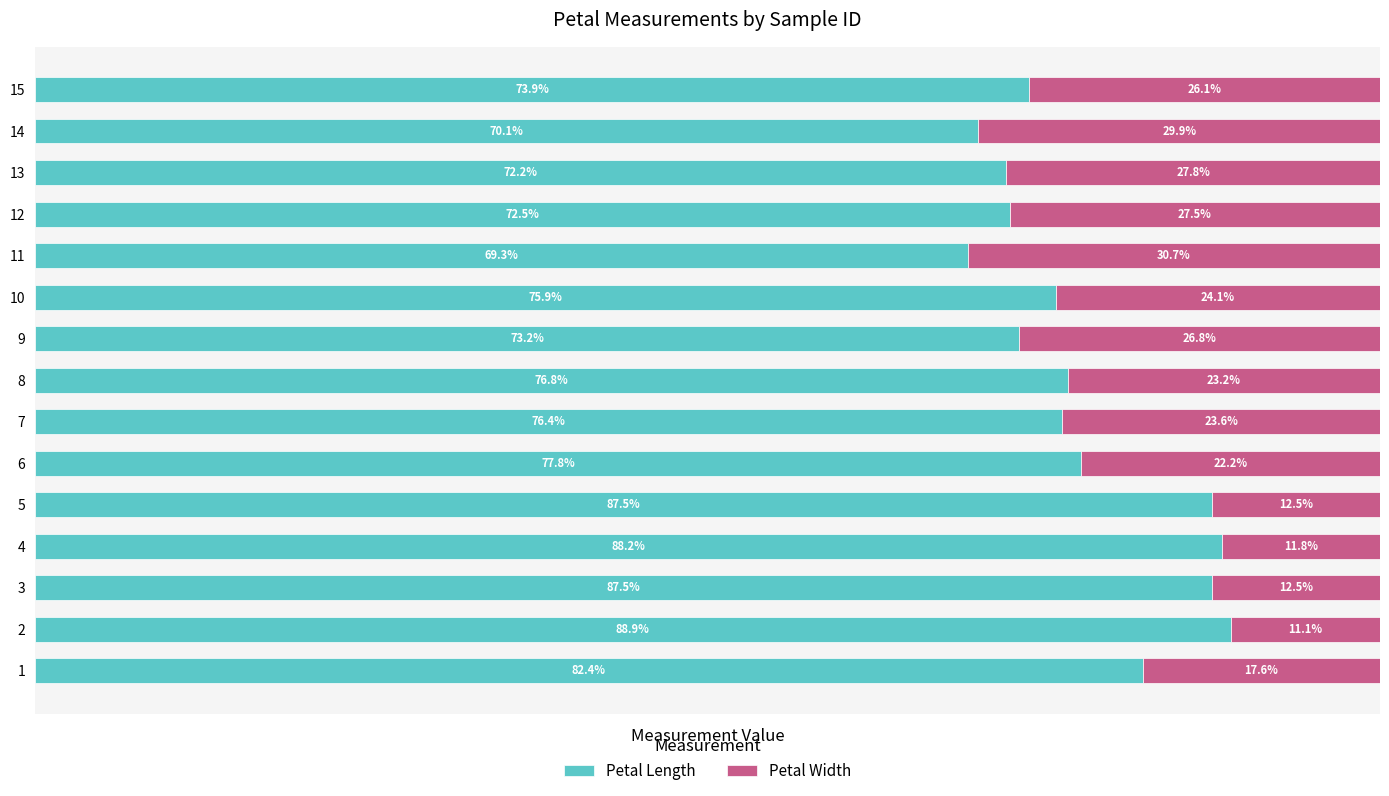

Between 12 and 13, which series saw the biggest shift?

Petal Width